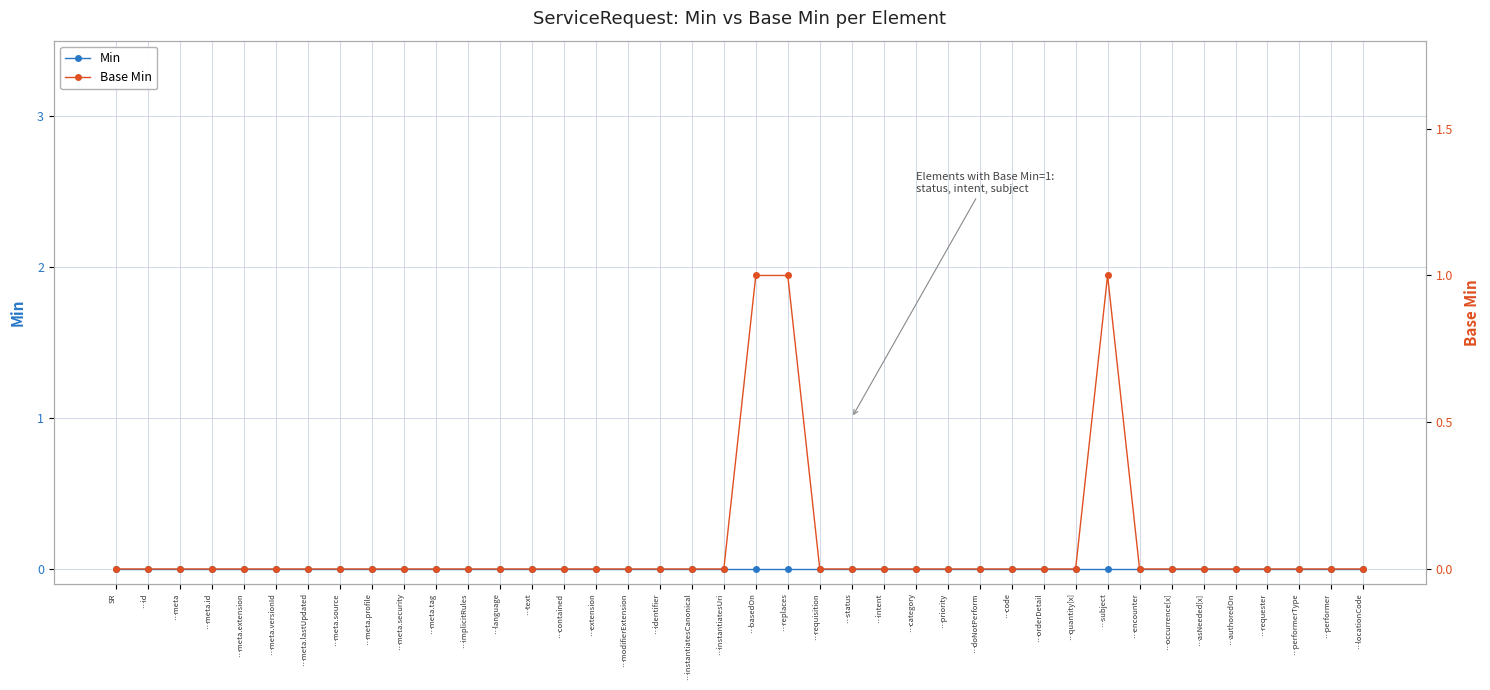

True or false: Min and Base Min cross at least once.

False